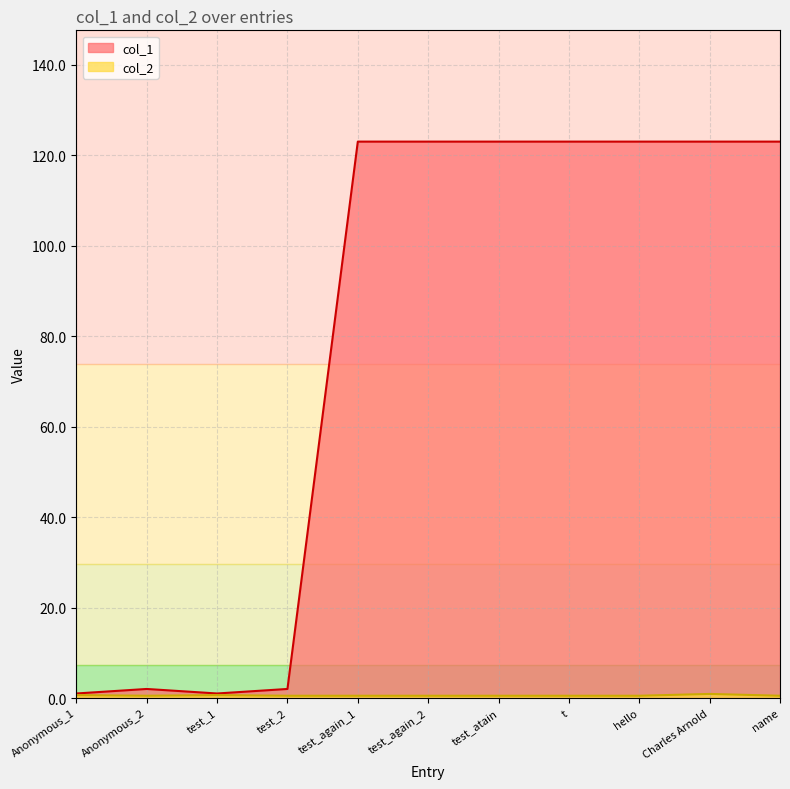

What is the sum of all col_2 values?

6.2